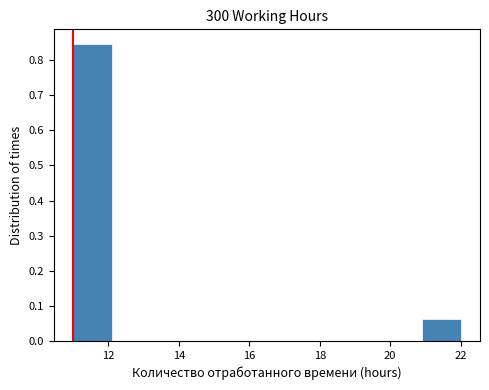

Reading left to right, transcribe this chart: for each bar, give the range it covers on the x-axis and its height. Neither the bar edges nor the heights are printed on the chart, so give them approximately, as read against the axes.

11.0 to 12.1: 0.85
12.1 to 13.2: 0
13.2 to 14.3: 0
14.3 to 15.4: 0
15.4 to 16.5: 0
16.5 to 17.6: 0
17.6 to 18.7: 0
18.7 to 19.8: 0
19.8 to 20.9: 0
20.9 to 22.0: 0.06